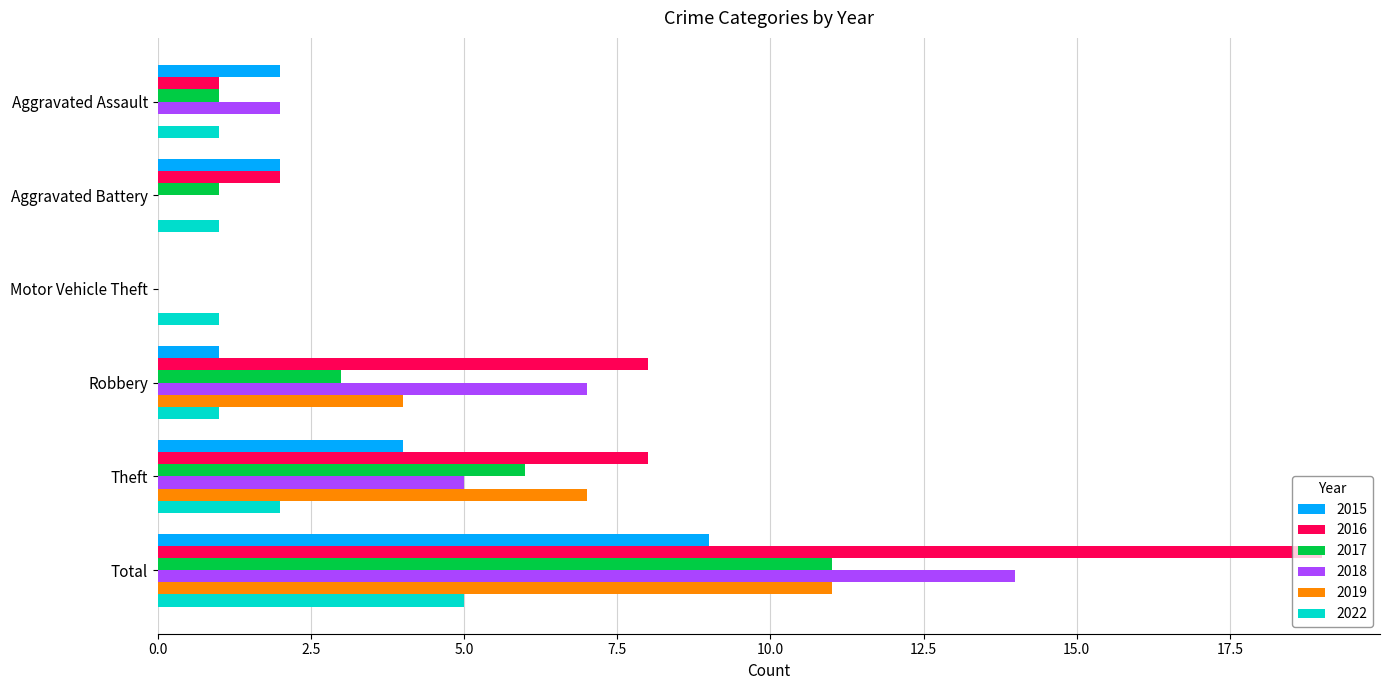

Which series has the widest spread of values?

2016